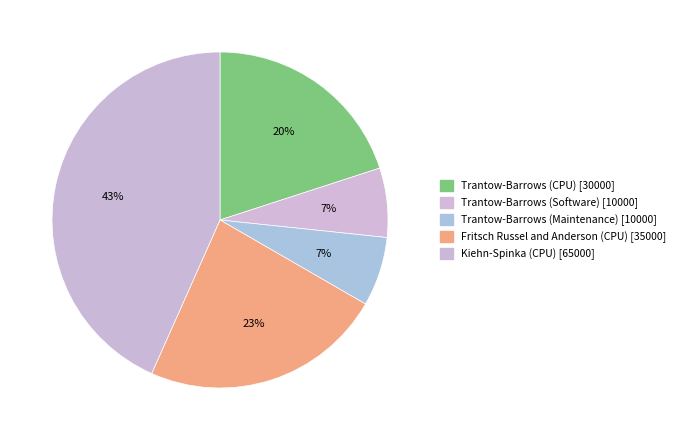

Count the number of slices in the pie.

5